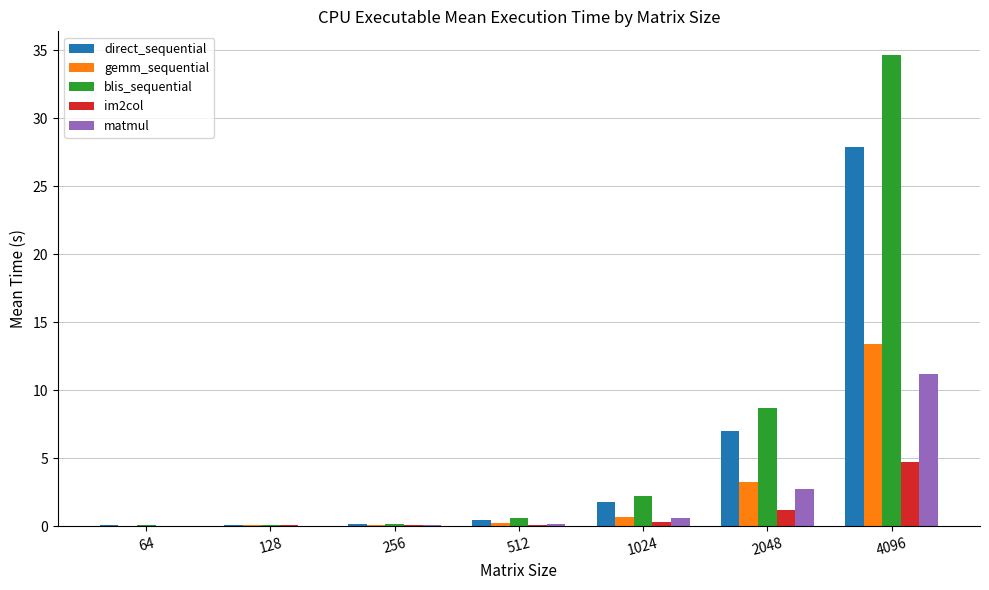

What are all the series names shown in the legend?

direct_sequential, gemm_sequential, blis_sequential, im2col, matmul